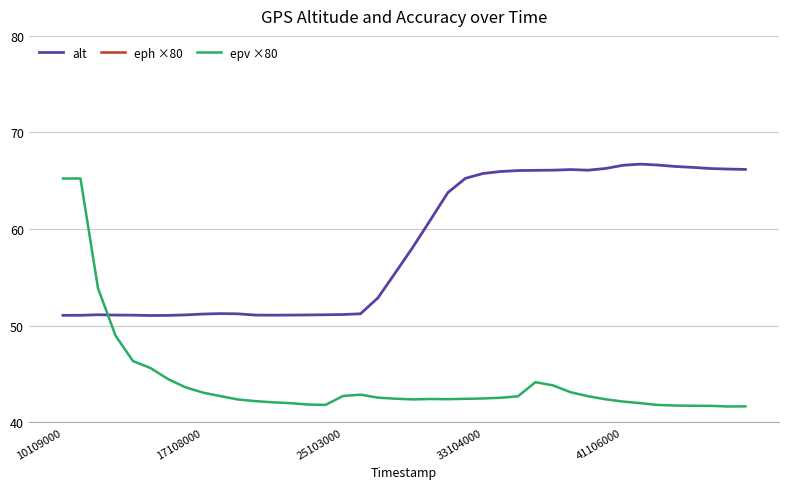

At which label does alt first exceed 58?

20